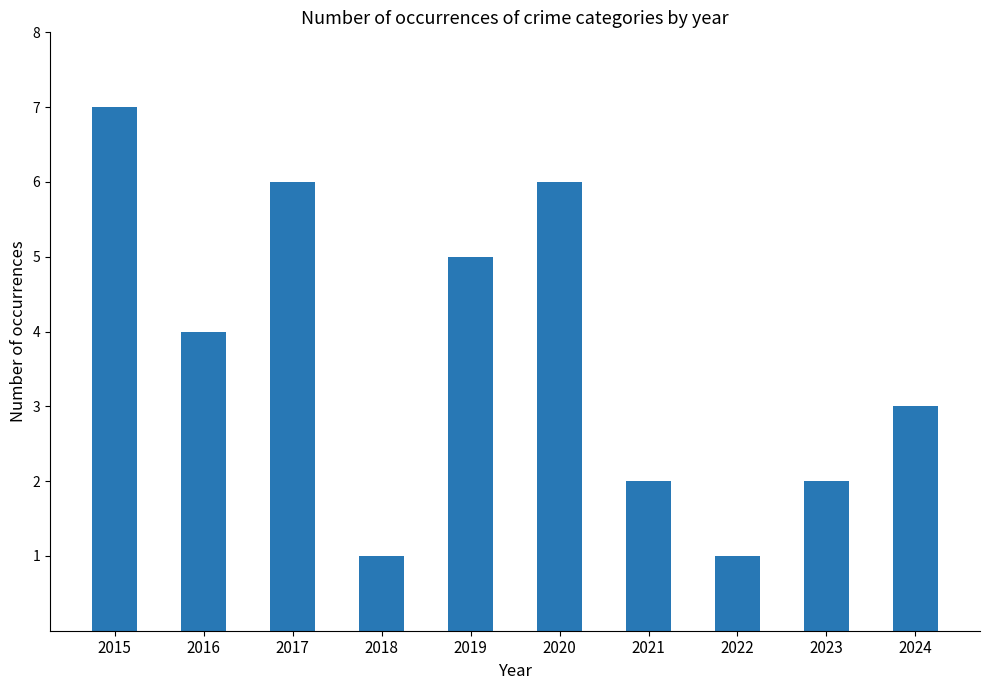

How many series are shown in this chart?

1